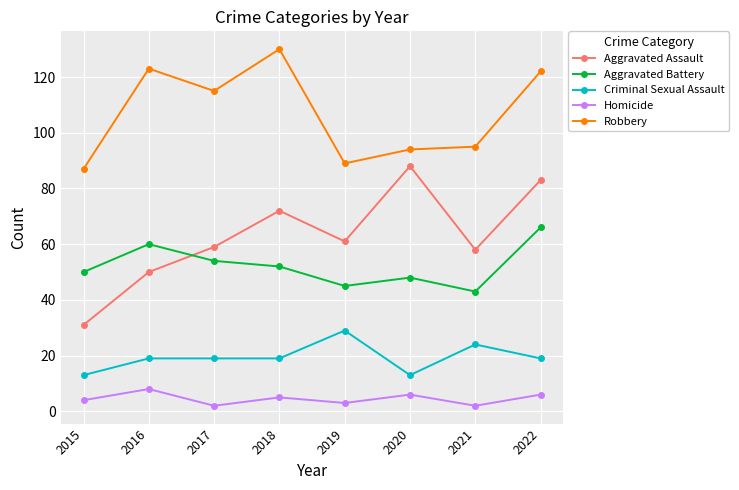

Reading right to left, what are all the values shown in this chart?

Aggravated Assault: 83	58	88	61	72	59	50	31
Aggravated Battery: 66	43	48	45	52	54	60	50
Criminal Sexual Assault: 19	24	13	29	19	19	19	13
Homicide: 6	2	6	3	5	2	8	4
Robbery: 122	95	94	89	130	115	123	87